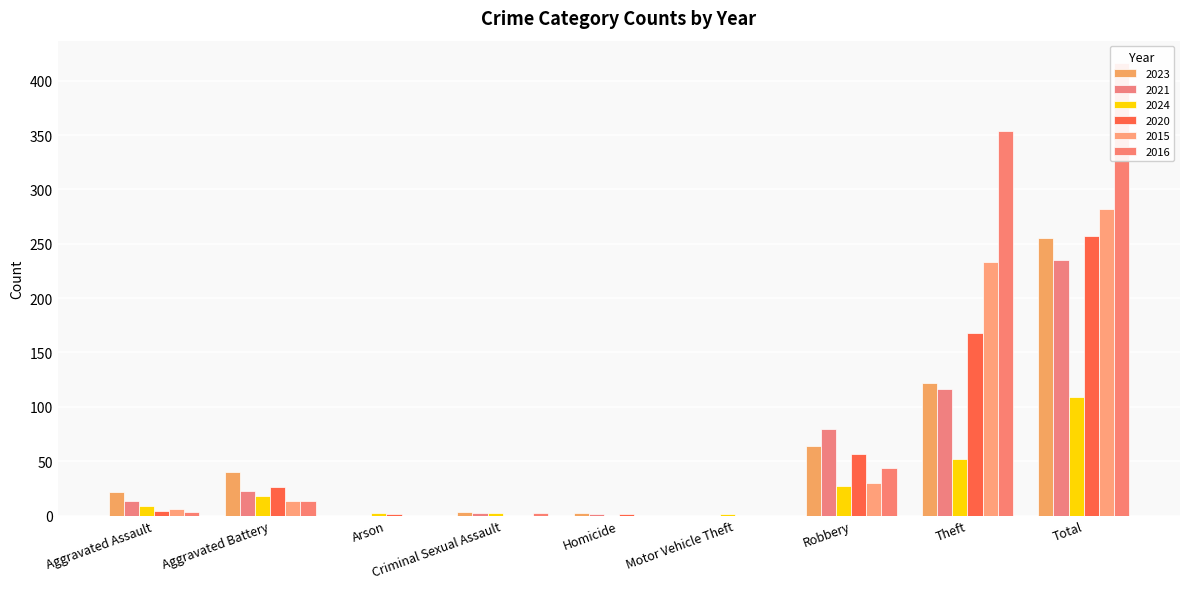

What are all the series names shown in the legend?

2023, 2021, 2024, 2020, 2015, 2016